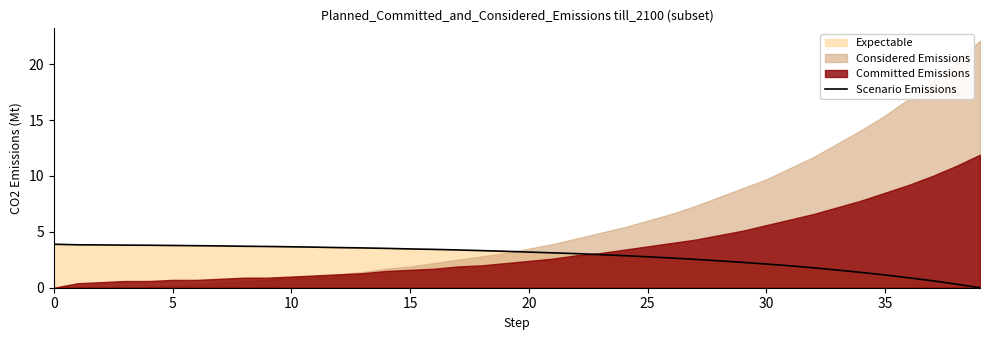

Which category has the lowest value across all series?

39